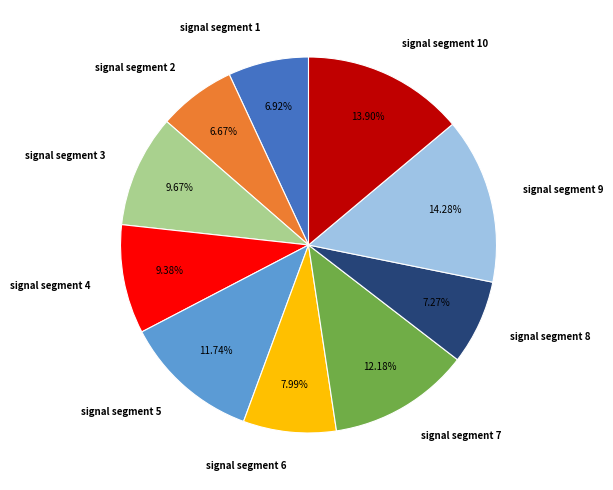

Is it true that signal segment 2 is 7% of the pie?

True